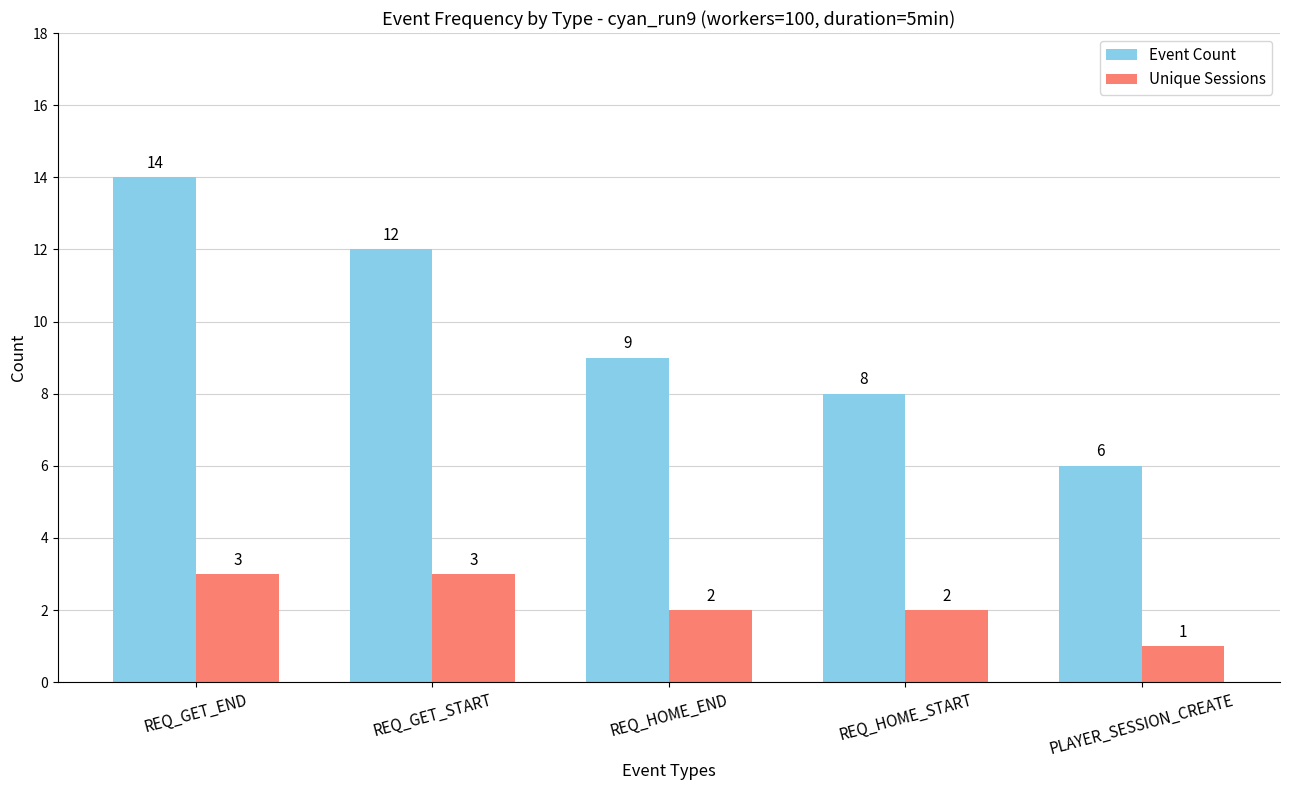

How many bars are there in each group?

2